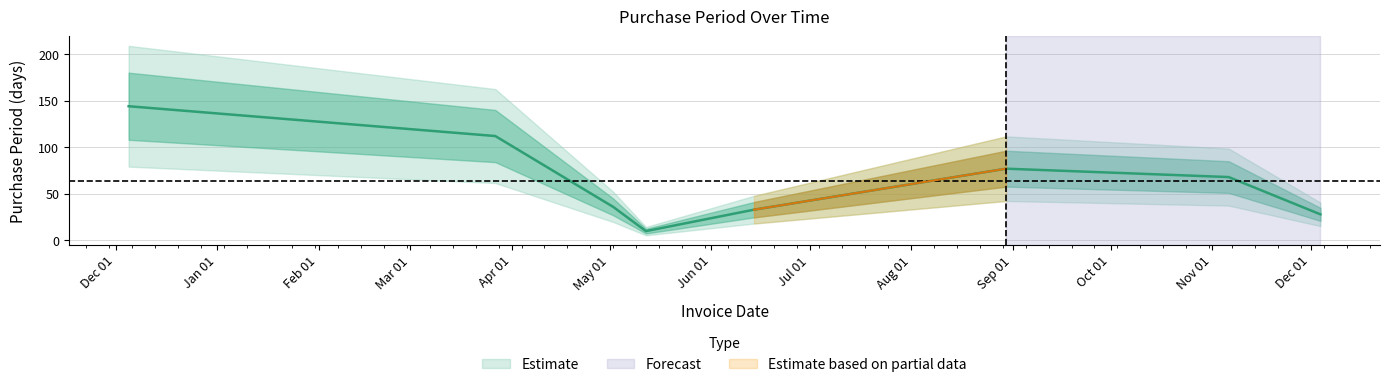

What is the label of the 5th point from the left?

2017-06-14